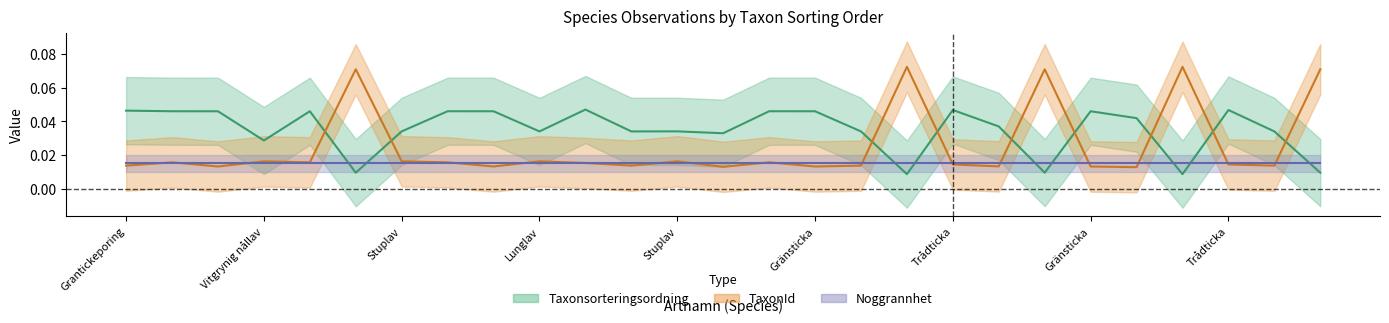

Reading left to right, transcribe all the data shown in this chart.

Taxonsorteringsordning: 0.0	0.0	0.0	0.0	0.0	0.0	0.0	0.0	0.0	0.0	0.0	0.0	0.0	0.0	0.0	0.0	0.0	0.0	0.0	0.0	0.0	0.0	0.0	0.0	0.0	0.0	0.0
TaxonId: 0.0	0.0	0.0	0.0	0.0	0.1	0.0	0.0	0.0	0.0	0.0	0.0	0.0	0.0	0.0	0.0	0.0	0.1	0.0	0.0	0.1	0.0	0.0	0.1	0.0	0.0	0.1